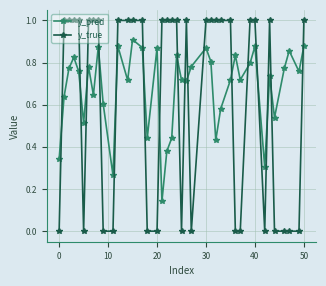

Which series has the largest total across all categories?

y_pred